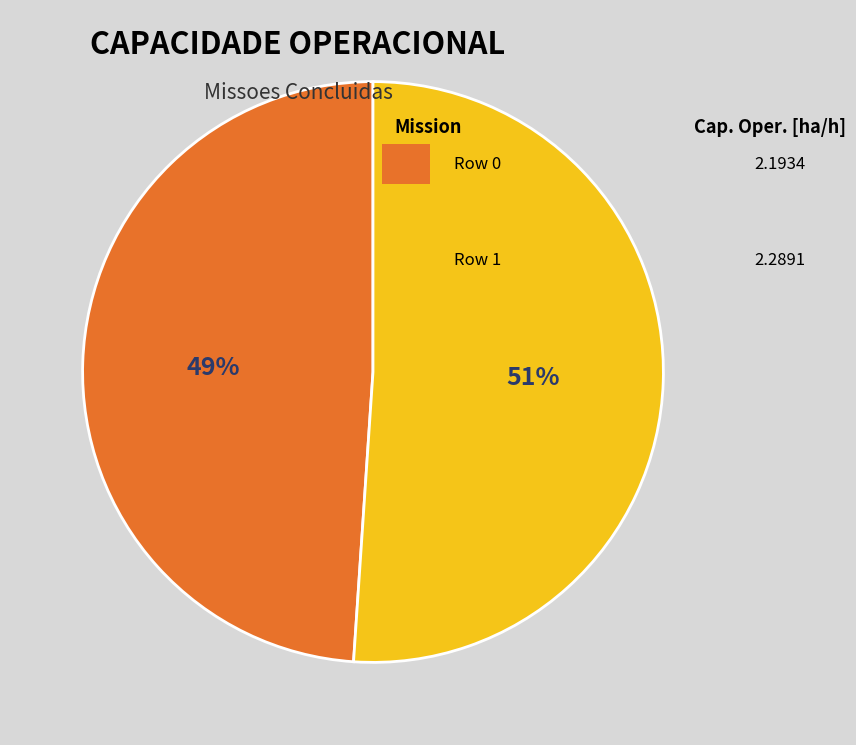

Is there a majority slice in this chart?

Yes